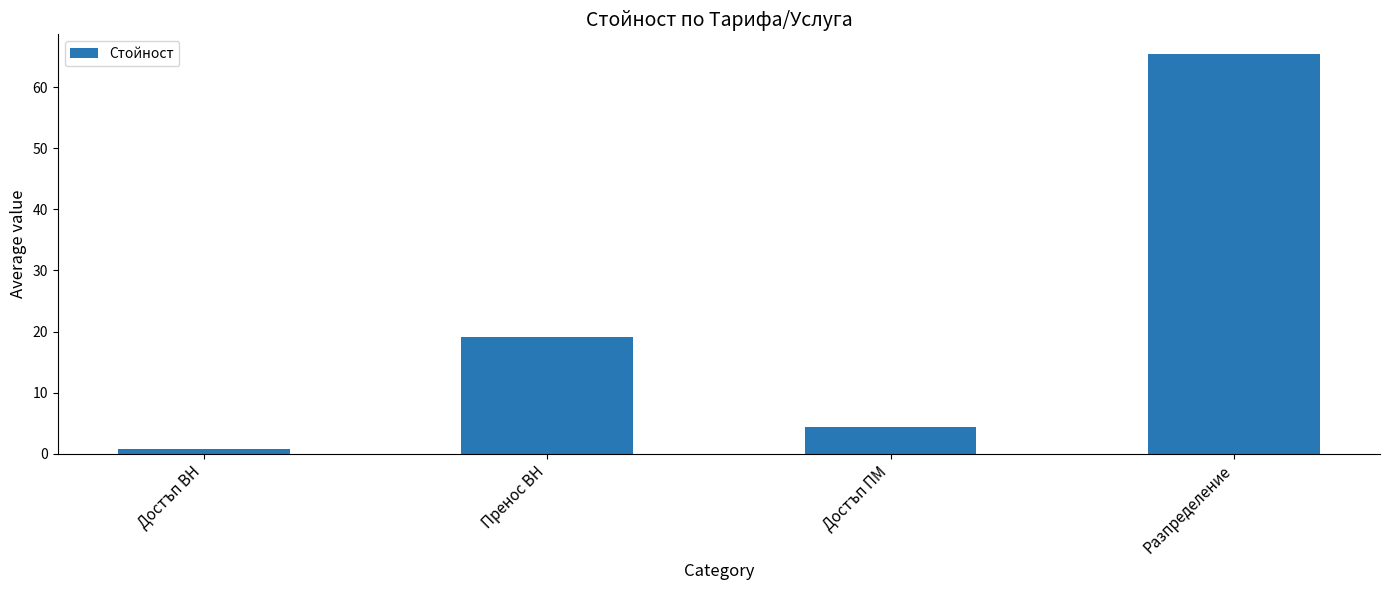

Rank the categories by value from highest to lowest.

Разпределение, Пренос ВН, Достъп ПМ, Достъп ВН